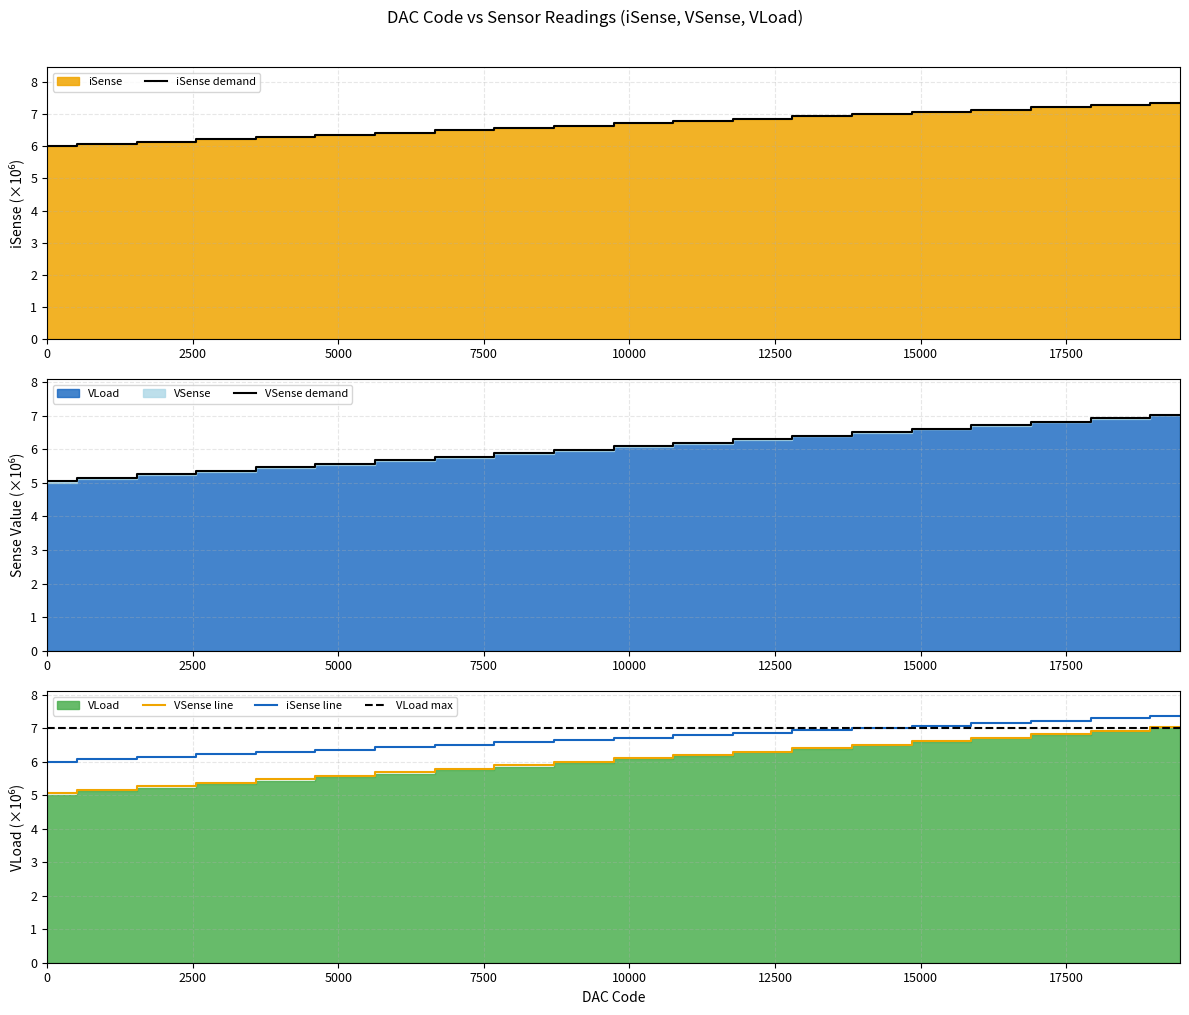

Is the value of iSense at 1024 greater than the value of VSense at 7168?

Yes